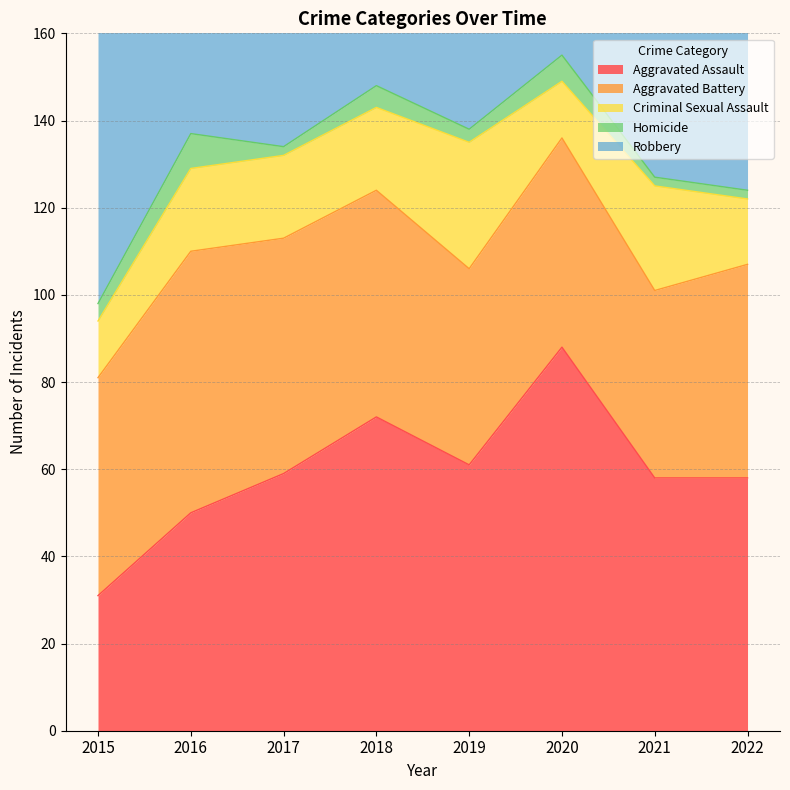

True or false: Criminal Sexual Assault and Homicide intersect in this chart.

False